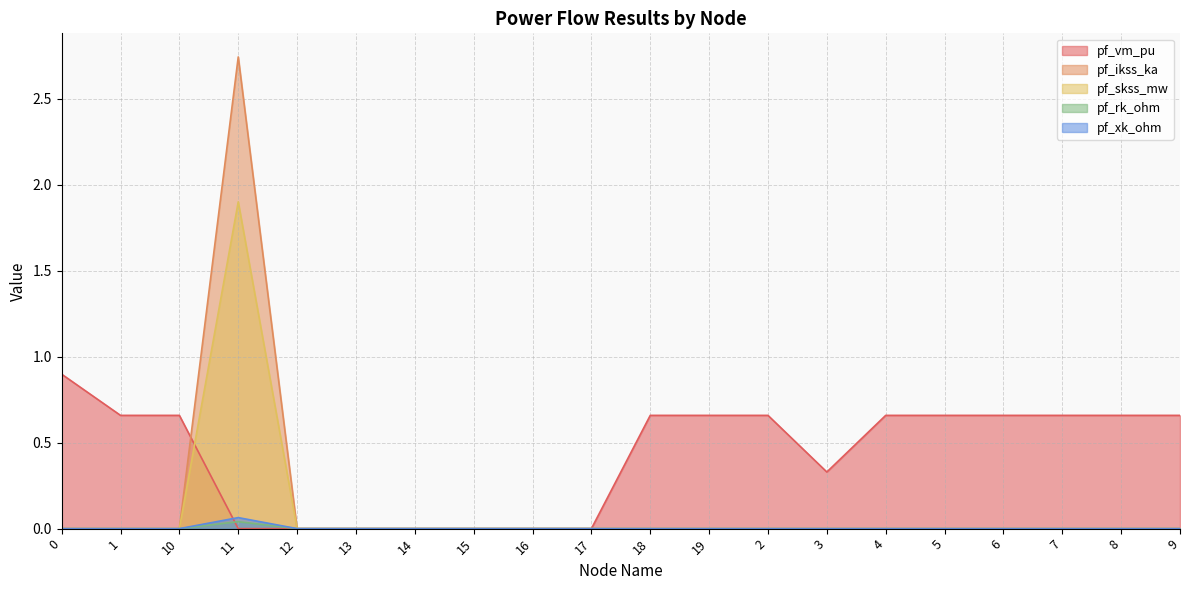

What are all the series names shown in the legend?

pf_vm_pu, pf_ikss_ka, pf_skss_mw, pf_rk_ohm, pf_xk_ohm